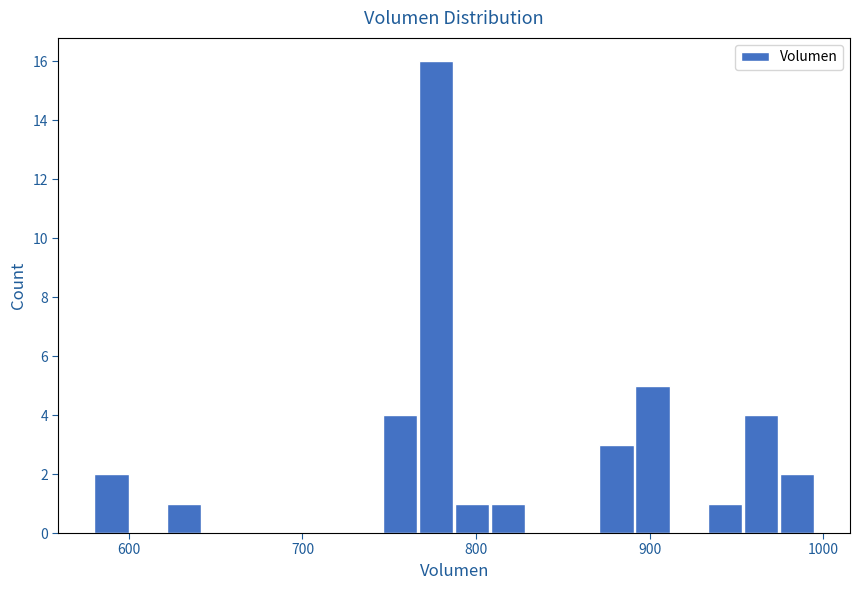

Read against the x-axis, roughly where is the centre of the tallest bar?

780